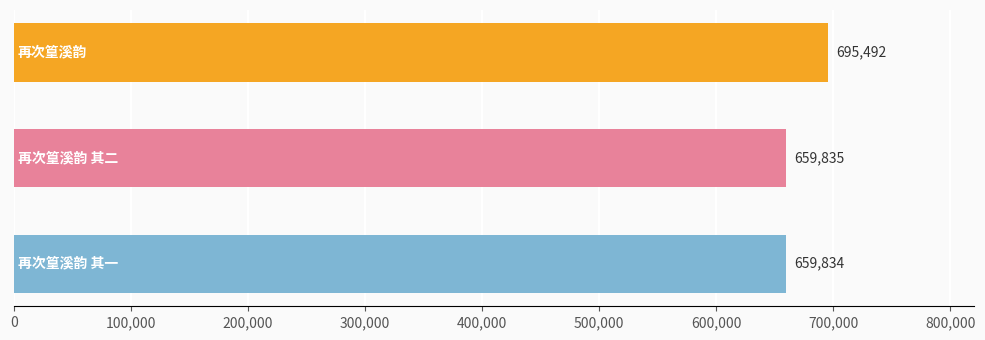

What is the minimum value shown in the chart?

659834